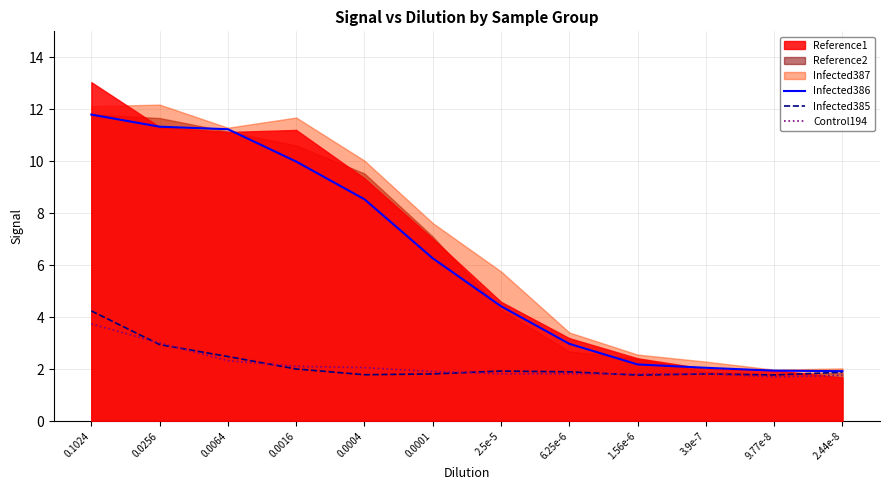

What is the label of the 3rd point from the right?

3.9e-7